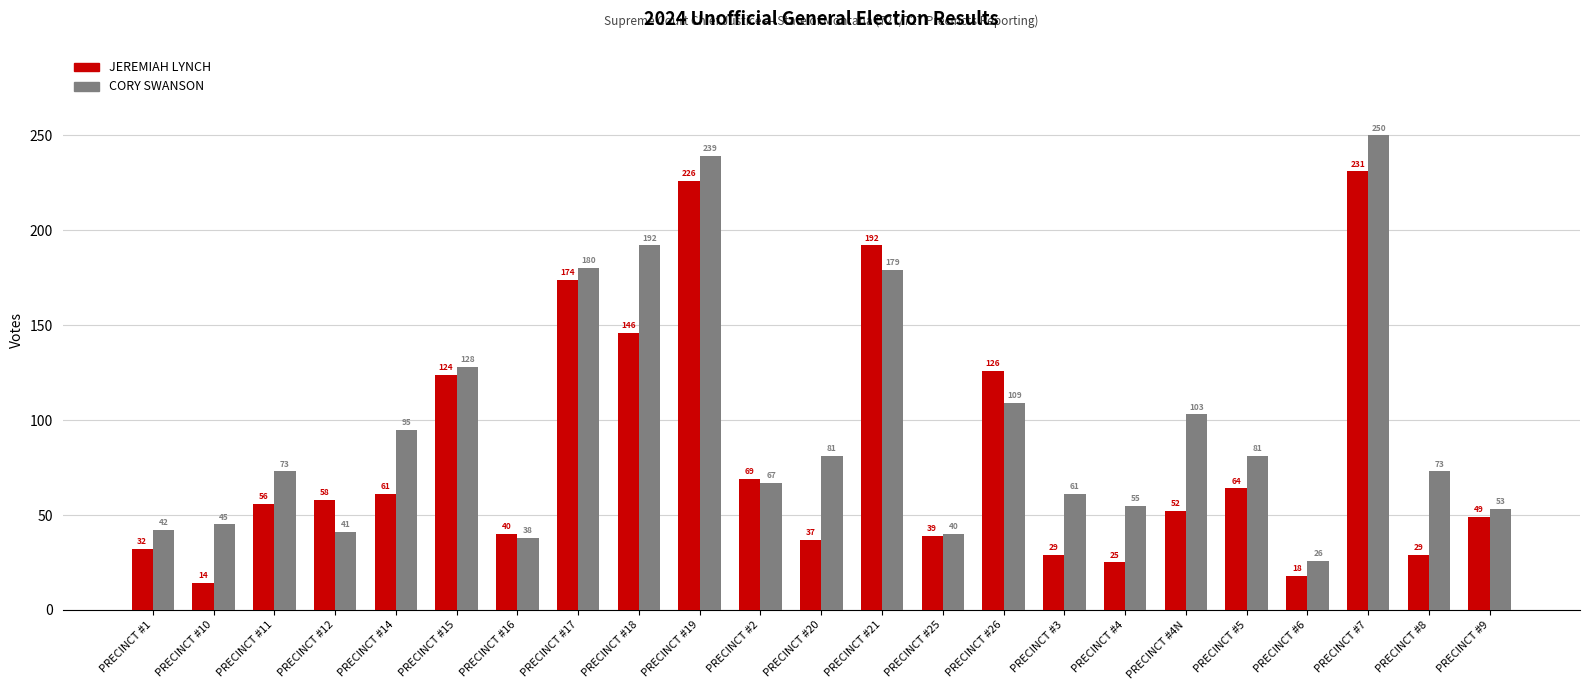

Which series has the largest range (max minus min)?

CORY SWANSON